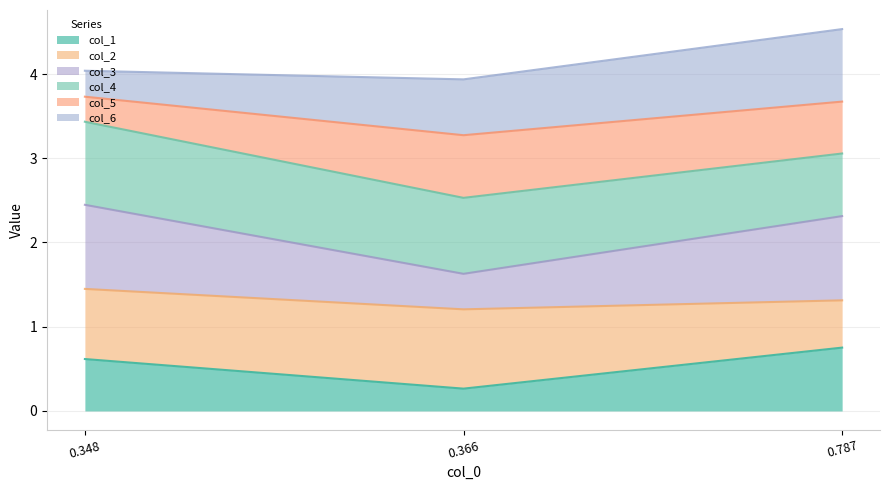

What is the highest value of the col_1 series?

0.8